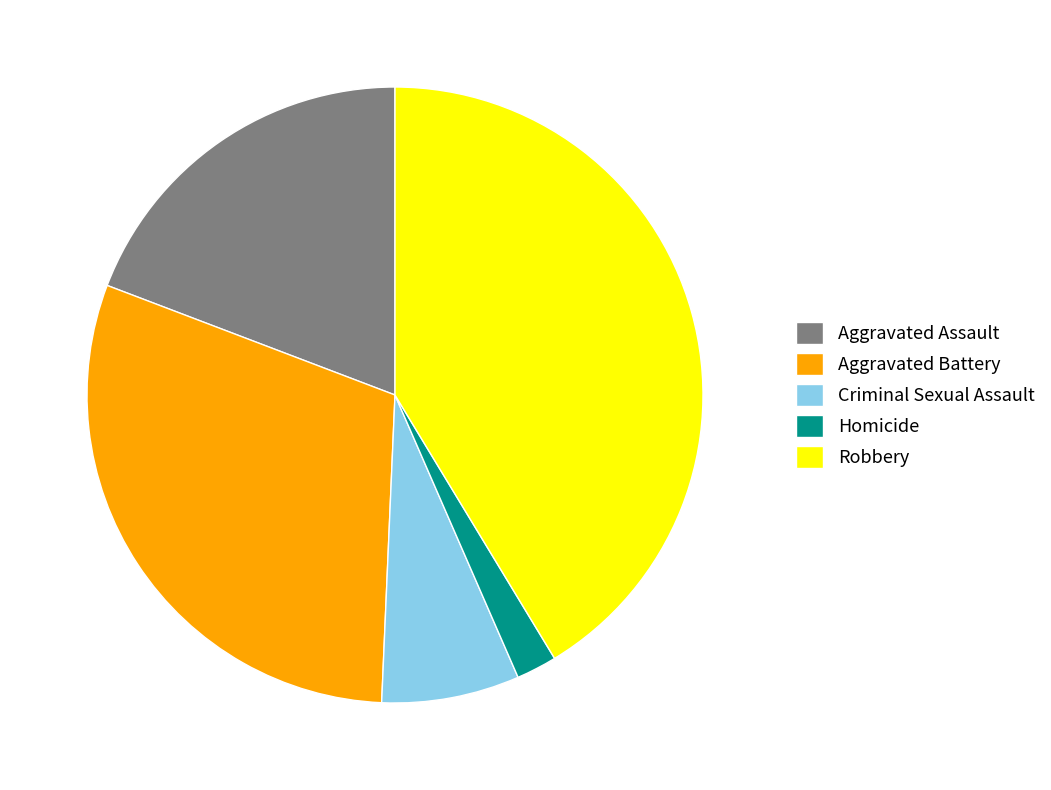

Combined, do Criminal Sexual Assault and Robbery account for over 50%?

No